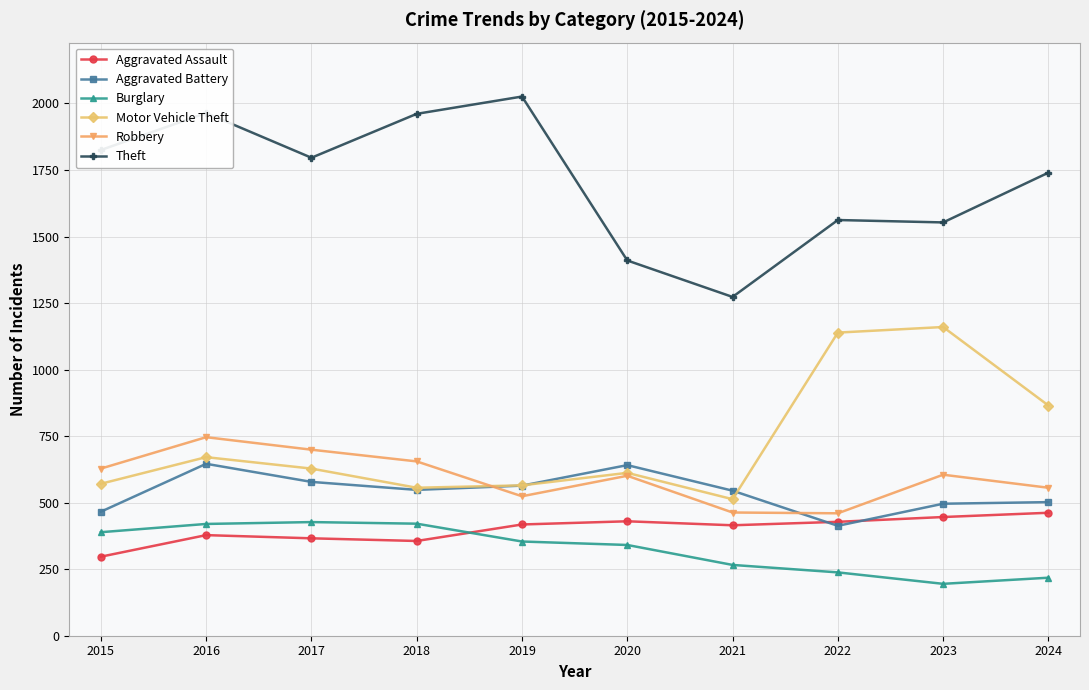

True or false: Robbery has a value of 1190 at 2017.

False